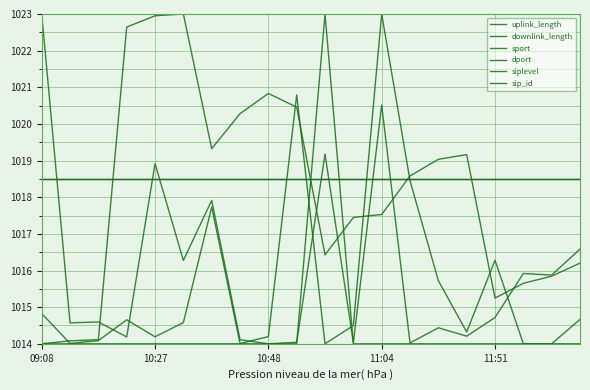

Is this an area chart (filled region under the line)?

No